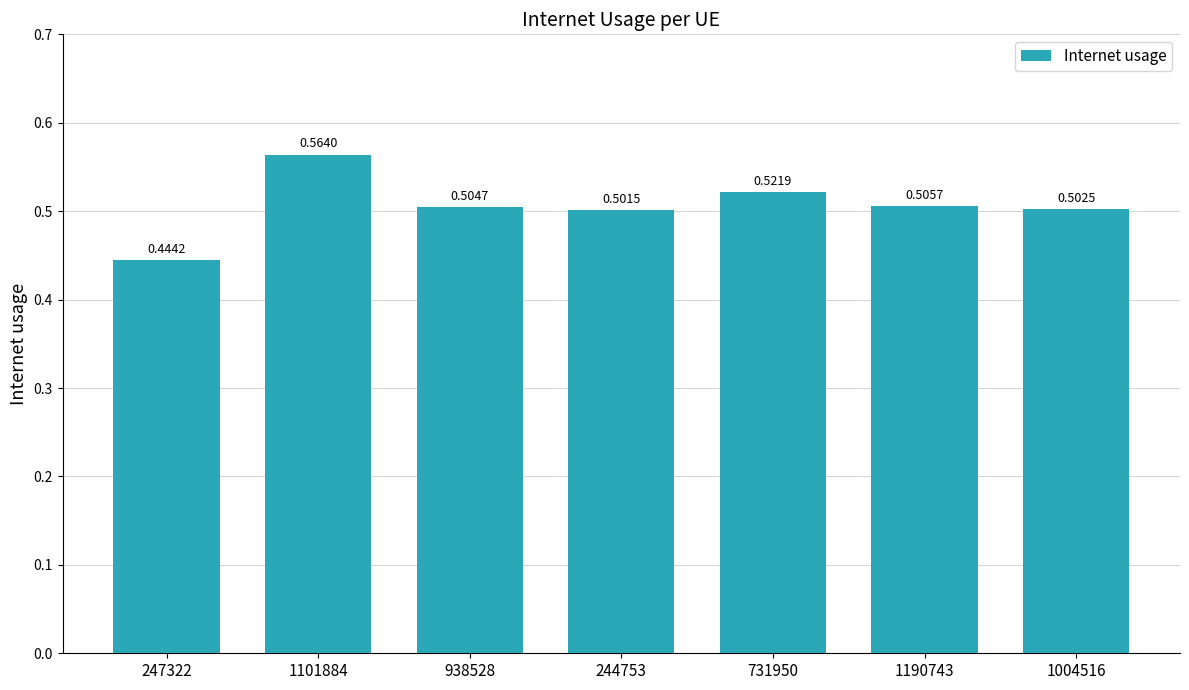

The chart shows a value of 0.5 at 1004516. True or false?

True